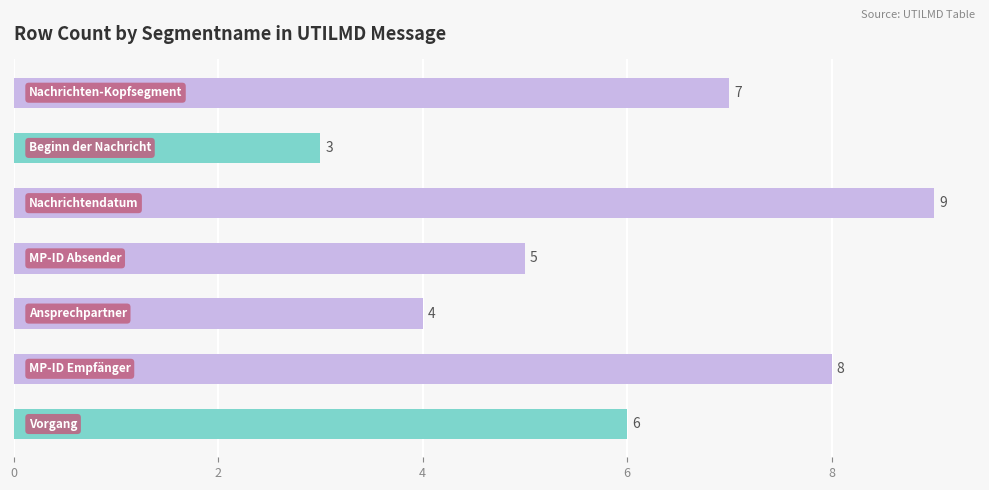

What is the value of the 7th bar from the top?

6